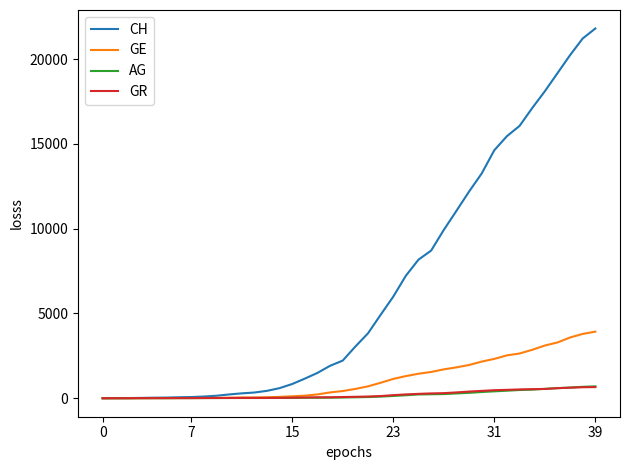

Which series has the largest total across all categories?

CH